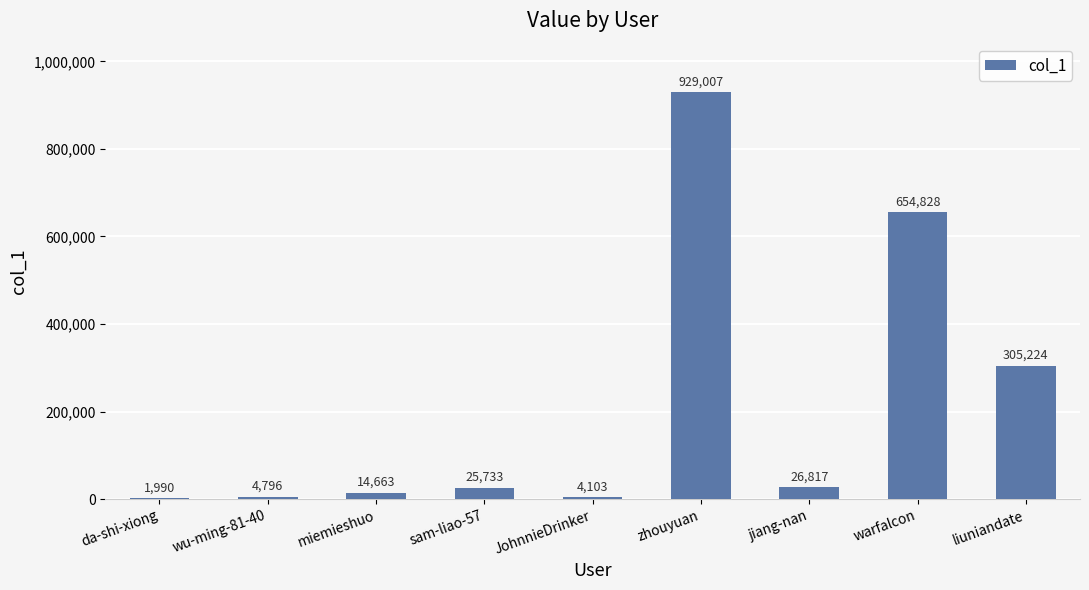

True or false: the data shows 654828 at warfalcon.

True